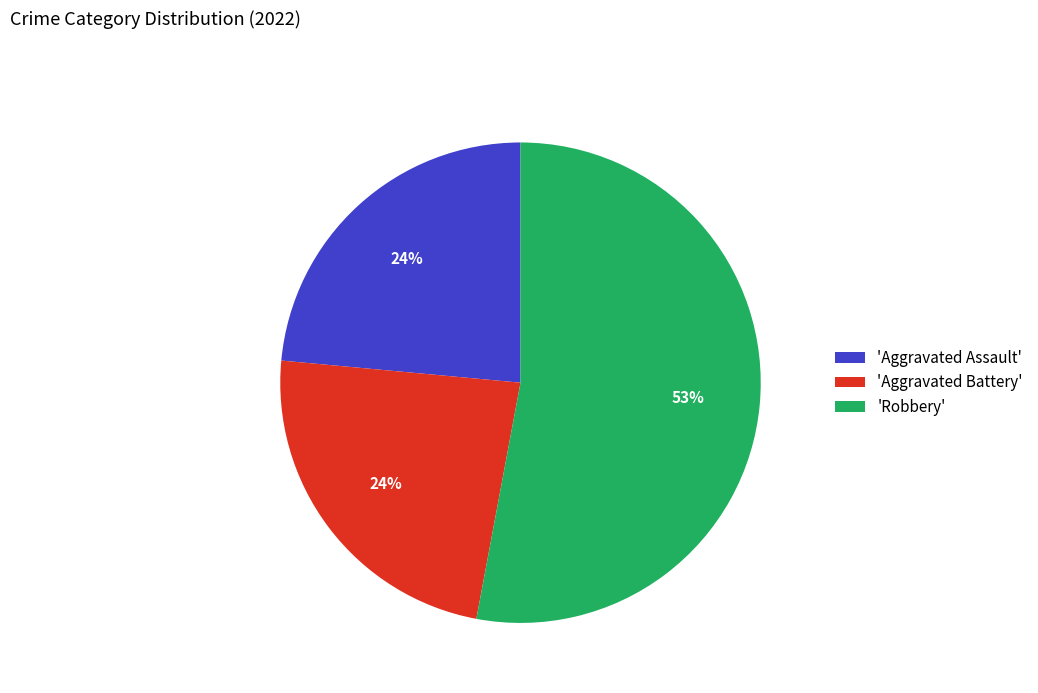

How many slices are in this pie chart?

3